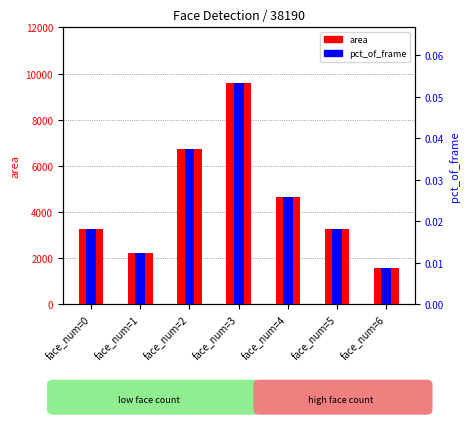

True or false: pct_of_frame has a value of 3219.8 at face_num=4.

False